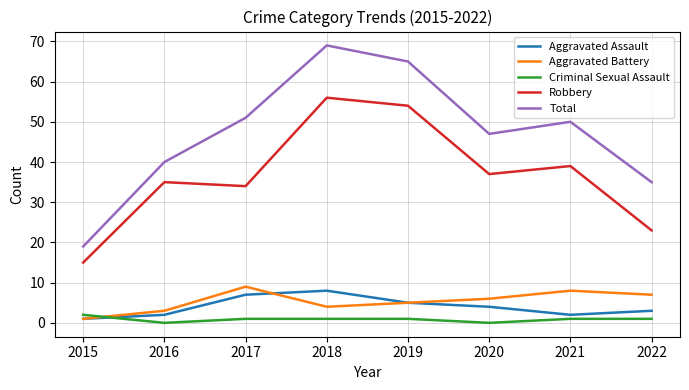

At which category does Robbery reach its first local valley?

2017